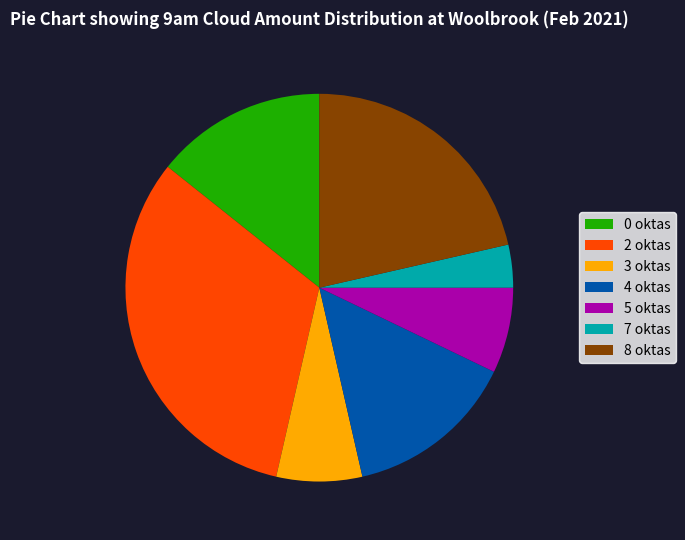

Does 8 oktas account for over 50% of the chart?

No